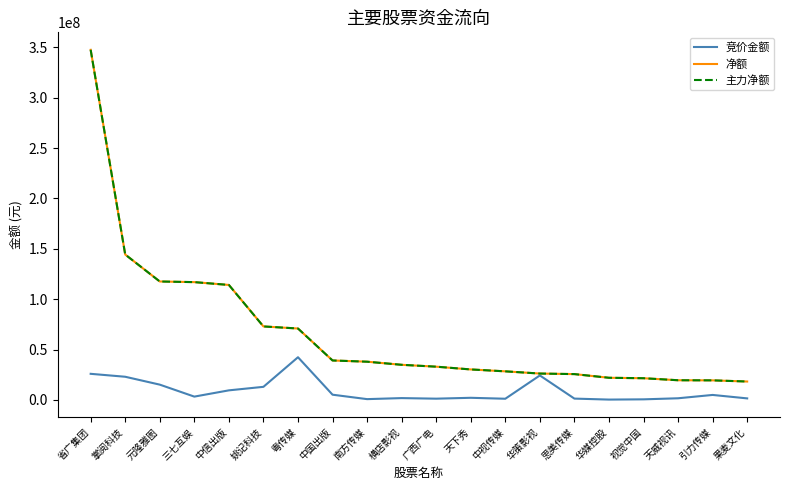

Reading left to right, what are all the values shown in this chart?

竞价金额: 25952080	23039457	15219500	3341525	9551755	13045136	42405858	5240620	840252	1863104	1298430	2165680	1226386	24346140	1362750	389456	630450	1689950	4999280	1575286
净额: 347411845	144303848	117565880	116926674	114130570	72964409	70906227	39195011	37977969	34900483	33035374	30297067	28411170	26218788	25669901	22027152	21578853	19575919	19463989	18315834
主力净额: 347411845	144303848	117565880	116926674	114130570	72964409	70906227	39195011	37977969	34900483	33035374	30297067	28411170	26218788	25669901	22027152	21578853	19575919	19463989	18315834